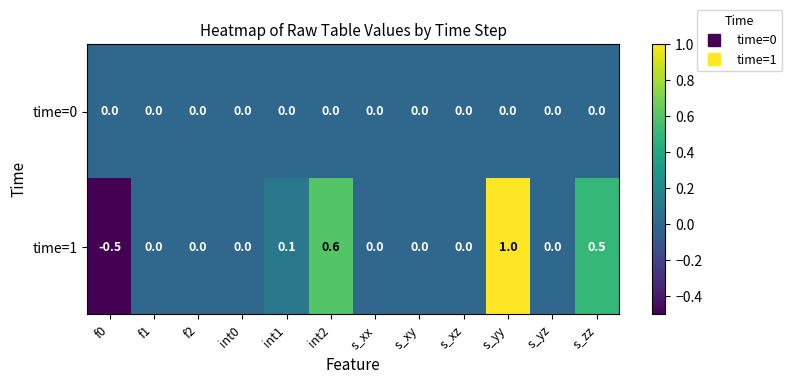

Which series has the largest range (max minus min)?

time=1